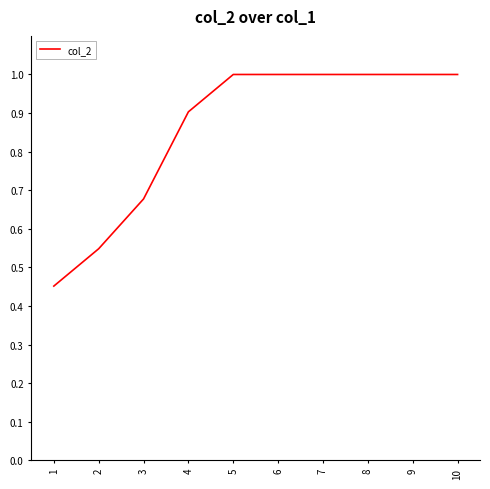

Approximately how many times larger is the value at 6 compared to 9?

1.0